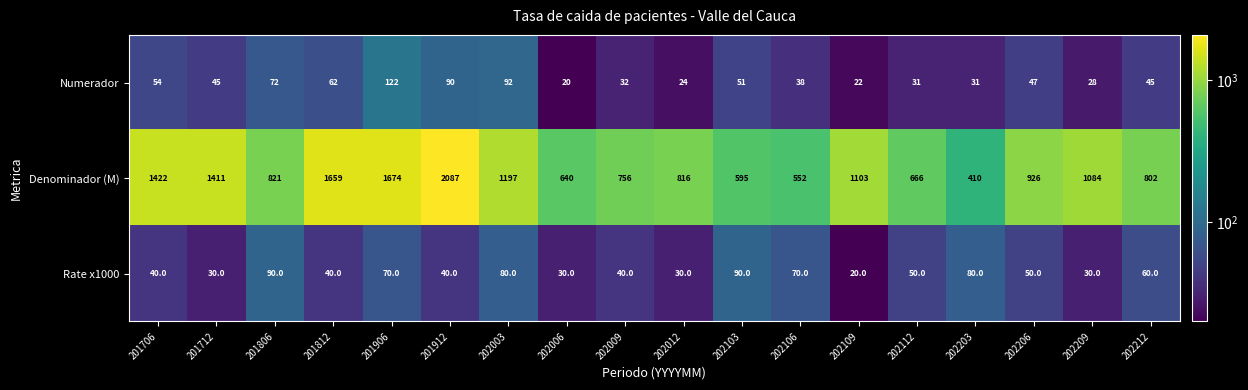

The value of Denominador (M) at 202103 is 282. True or false?

False